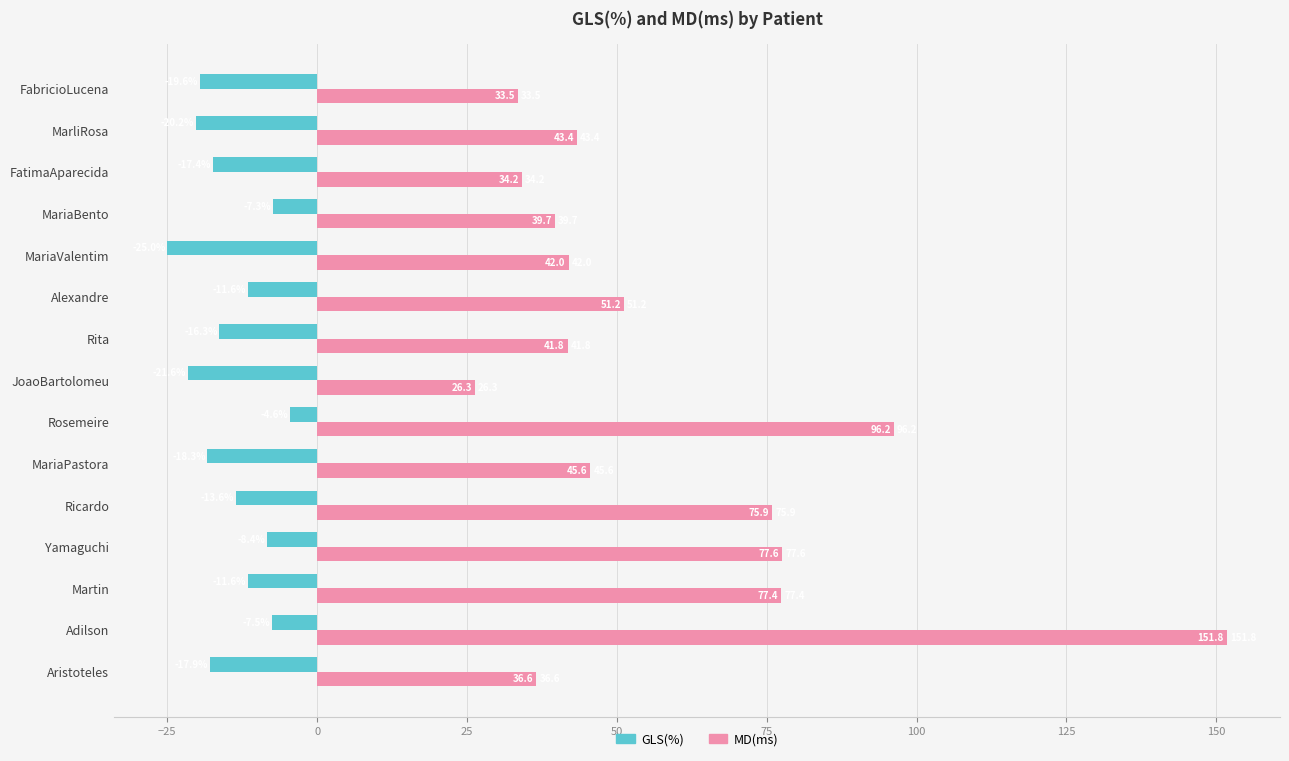

Where is GLS(%) nearest to the value -14?

Ricardo